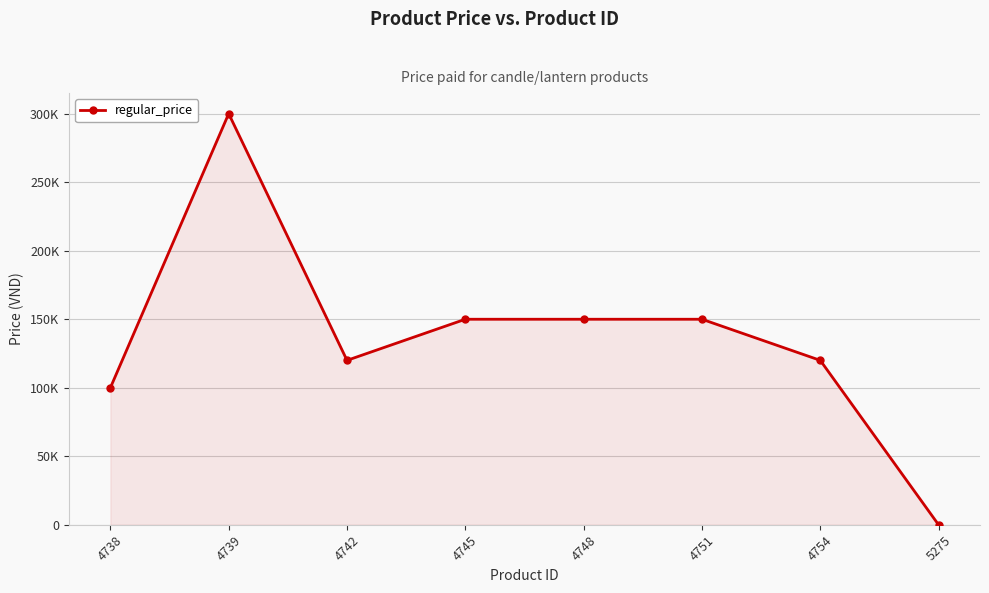

Rank the categories by value from lowest to highest.

5275, 4738, 4742, 4754, 4745, 4748, 4751, 4739